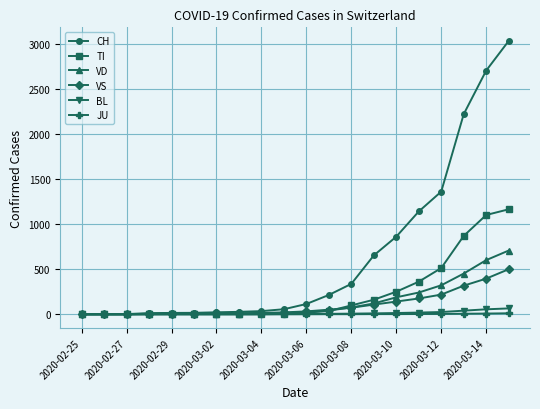

Which series has the largest range (max minus min)?

CH